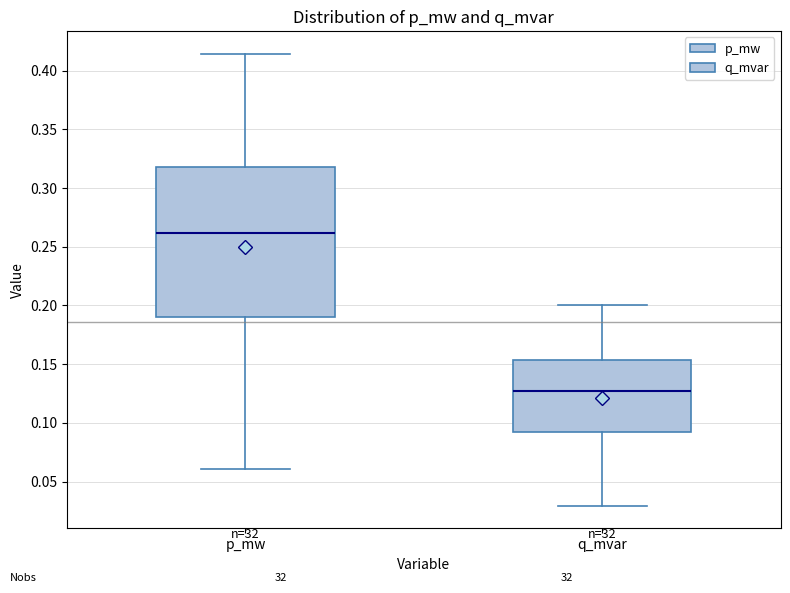

Reading left to right, read every box against the y-axis: the position of its median line, the range the box covers, and the ends of its whiskers. The values are not printed on the chart, so give them approximately, as read against the axis.

p_mw: median 0.260, box 0.190 to 0.320, whiskers 0.060 to 0.415
q_mvar: median 0.125, box 0.090 to 0.155, whiskers 0.030 to 0.200